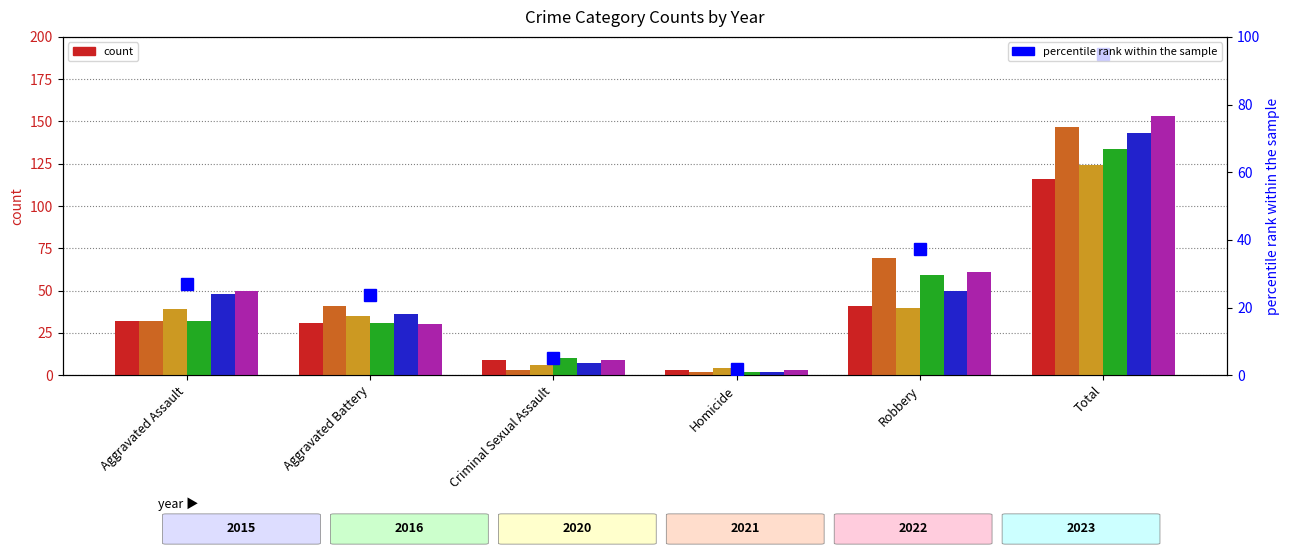

What is the difference between the values at Homicide and Aggravated Assault?

25.2